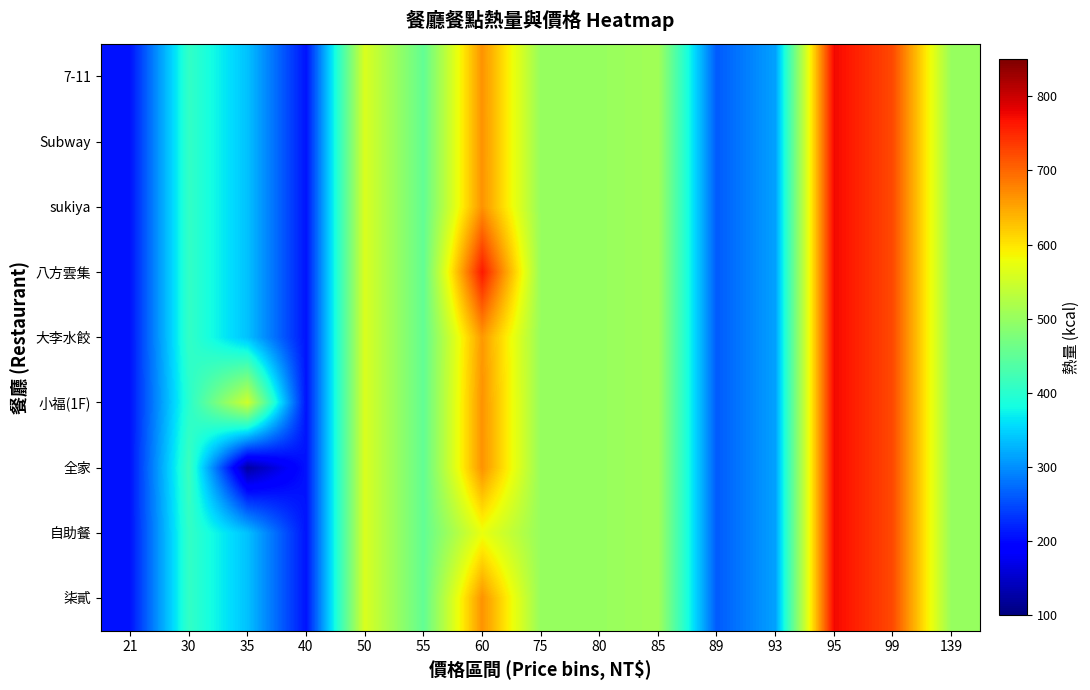

Reading left to right, list all the values displayed in this chart.

7-11: 21=208.0	30=408.5	35=337.0	40=208.0	50=560.0	55=452.0	60=665.7	75=500.0	80=500.0	85=510.0	89=261.0	93=314.0	95=775.0	99=723.0	139=500.0
Subway: 21=208.0	30=408.5	35=337.0	40=208.0	50=560.0	55=452.0	60=665.7	75=500.0	80=500.0	85=510.0	89=261.0	93=314.0	95=775.0	99=723.0	139=500.0
sukiya: 21=208.0	30=408.5	35=337.0	40=208.0	50=560.0	55=452.0	60=665.7	75=500.0	80=500.0	85=510.0	89=261.0	93=314.0	95=775.0	99=723.0	139=500.0
八方雲集: 21=208.0	30=408.5	35=337.0	40=208.0	50=560.0	55=452.0	60=762.0	75=500.0	80=500.0	85=510.0	89=261.0	93=314.0	95=775.0	99=723.0	139=500.0
大李水餃: 21=208.0	30=408.5	35=337.0	40=208.0	50=560.0	55=452.0	60=660.0	75=500.0	80=500.0	85=510.0	89=261.0	93=314.0	95=775.0	99=723.0	139=500.0
小福(1F): 21=208.0	30=400.0	35=550.0	40=208.0	50=560.0	55=452.0	60=665.7	75=500.0	80=500.0	85=510.0	89=261.0	93=314.0	95=775.0	99=723.0	139=500.0
全家: 21=208.0	30=417.0	35=124.0	40=208.0	50=560.0	55=452.0	60=665.7	75=500.0	80=500.0	85=510.0	89=261.0	93=314.0	95=775.0	99=723.0	139=500.0
自助餐: 21=208.0	30=408.5	35=337.0	40=208.0	50=560.0	55=452.0	60=575.0	75=500.0	80=500.0	85=510.0	89=261.0	93=314.0	95=775.0	99=723.0	139=500.0
柒貳: 21=208.0	30=408.5	35=337.0	40=208.0	50=560.0	55=452.0	60=665.7	75=500.0	80=500.0	85=510.0	89=261.0	93=314.0	95=775.0	99=723.0	139=500.0